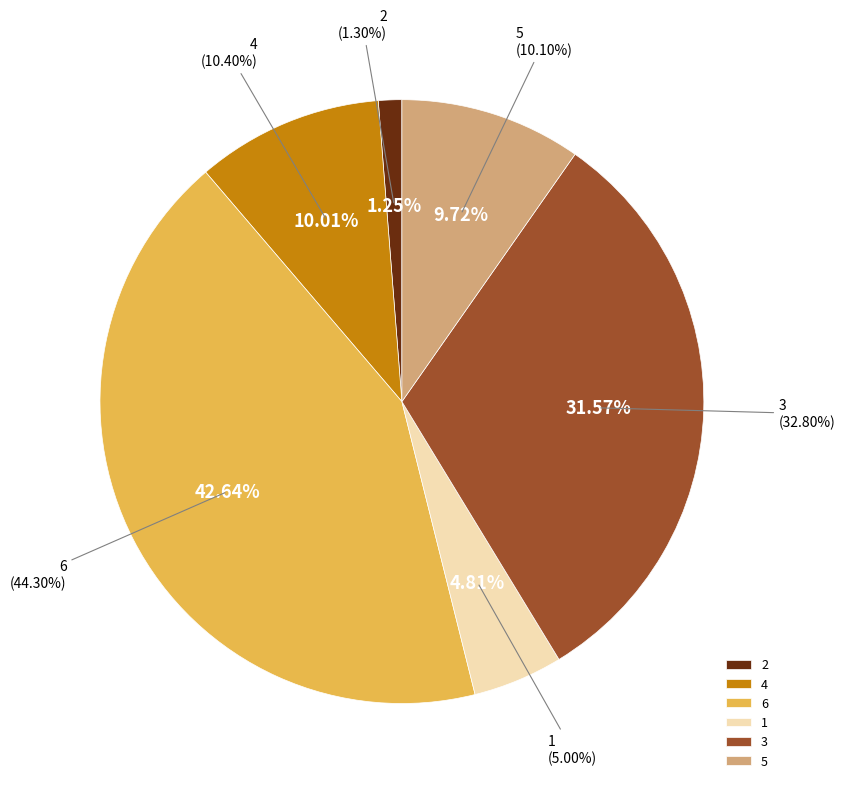

Rank the categories by value from highest to lowest.

6, 3, 4, 5, 1, 2